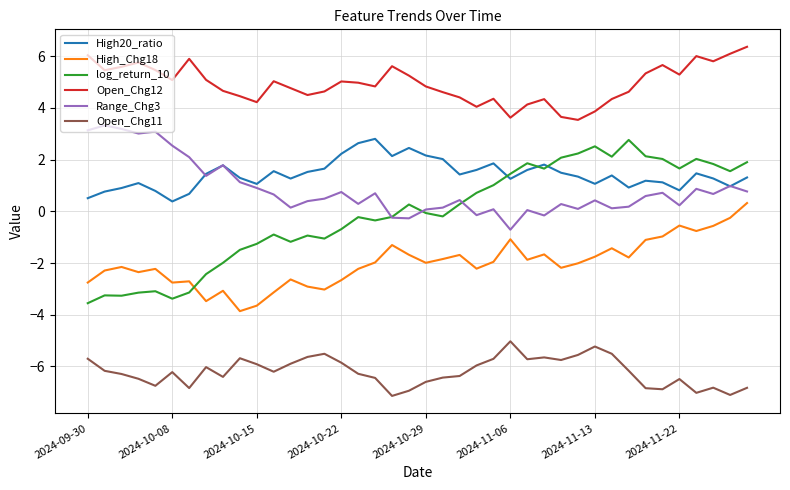

What is the minimum value for Open_Chg12?

3.5